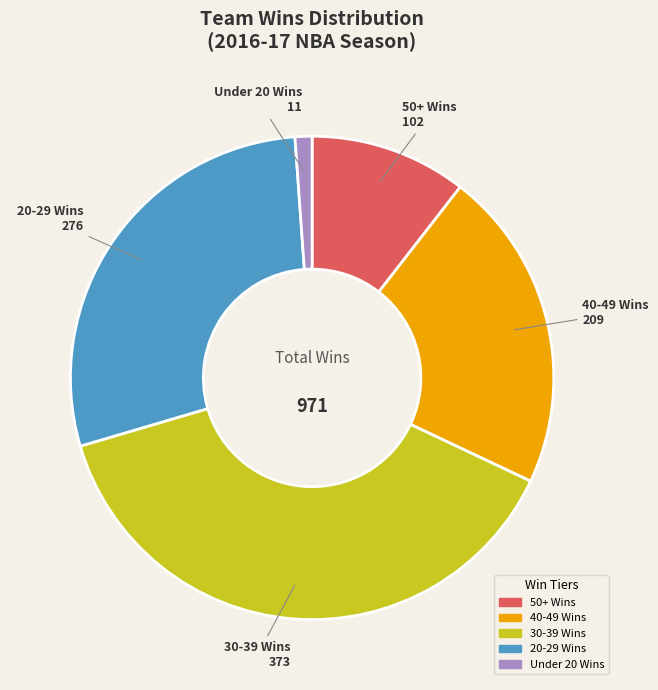

Is there any slice that represents more than half of the pie?

No